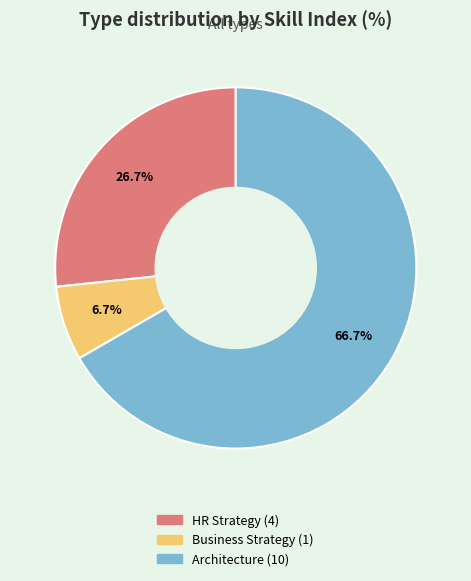

Does Business Strategy account for over 50% of the chart?

No